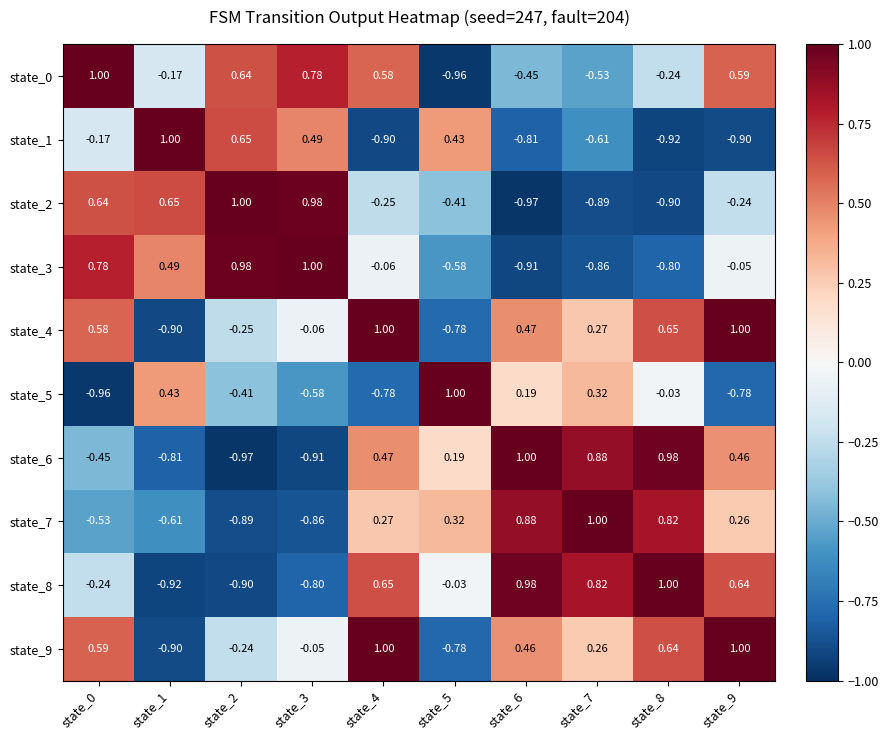

Which series has the largest total across all categories?

state_9